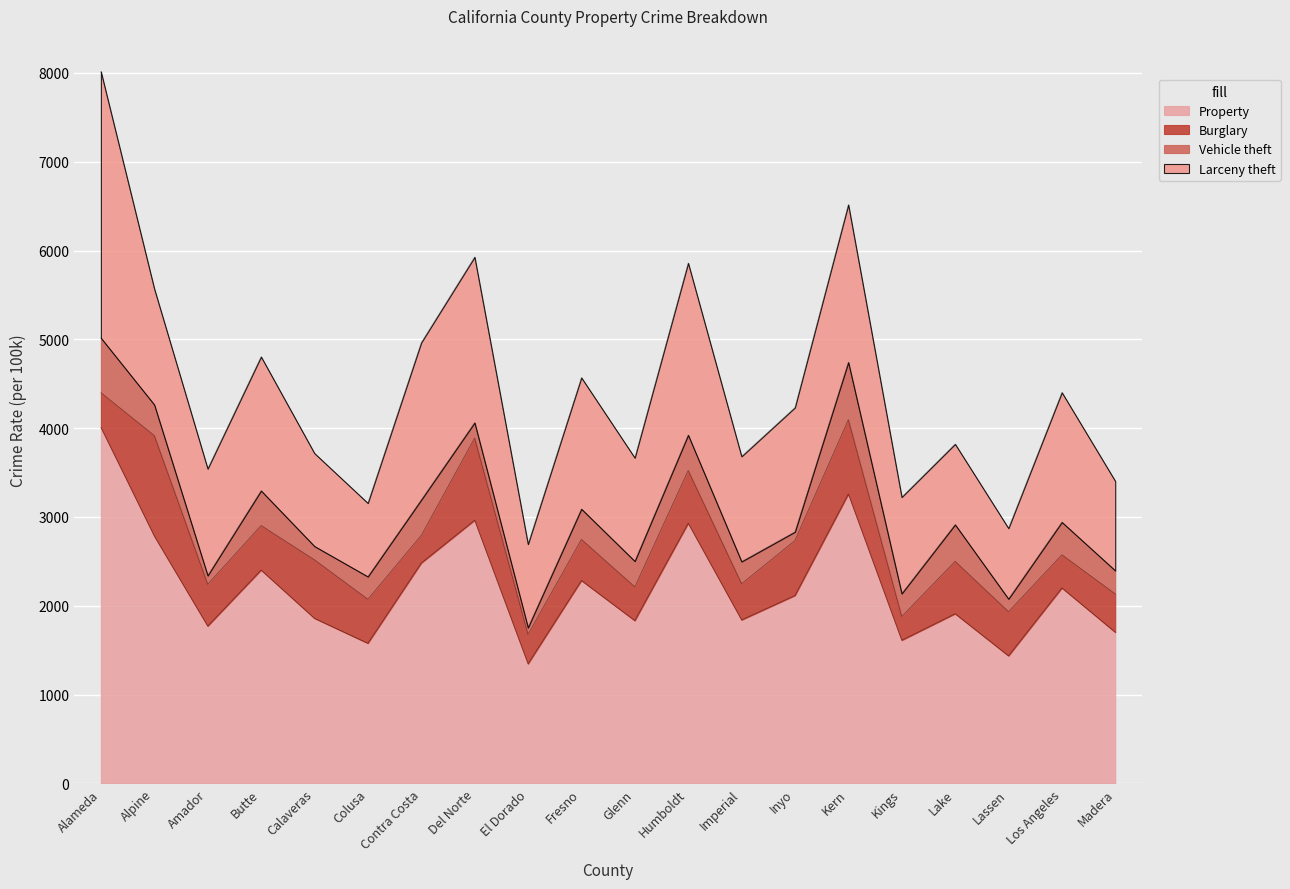

What is the sum of all Property values?

44322.2